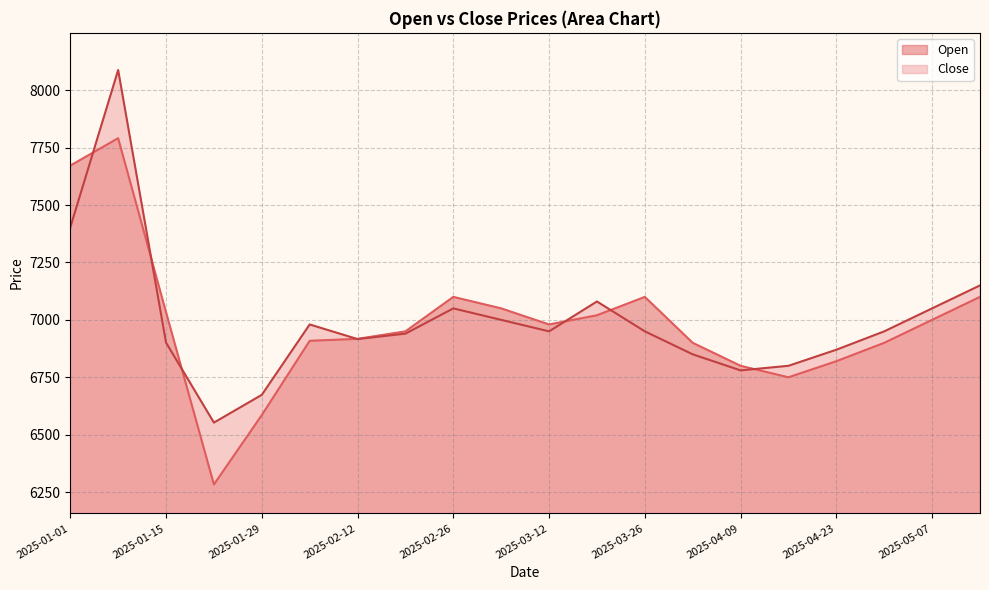

True or false: Close has more than 0 points higher than both neighbors.

True